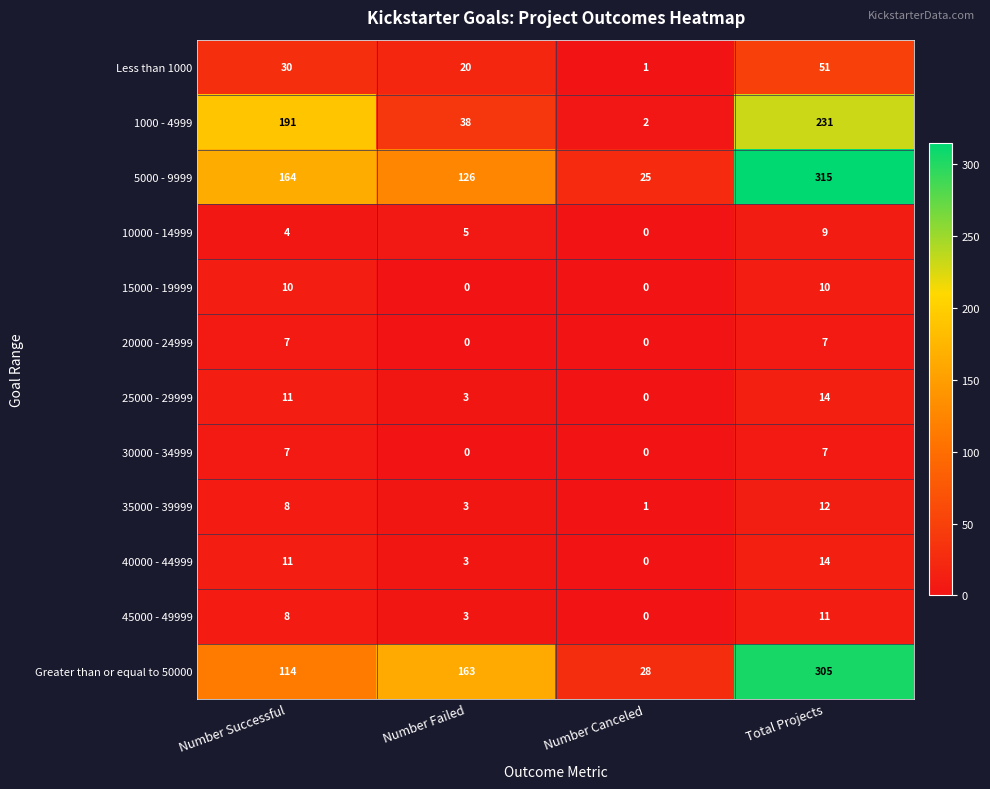

The value of 15000 - 19999 at Number Canceled is 5. True or false?

False